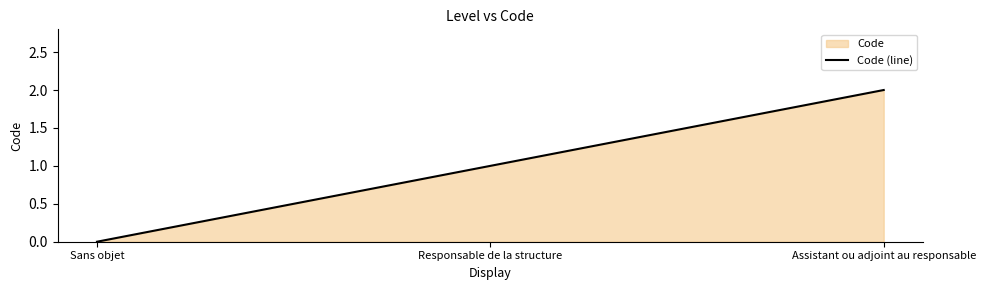

What is the difference between the maximum and second lowest values?

1